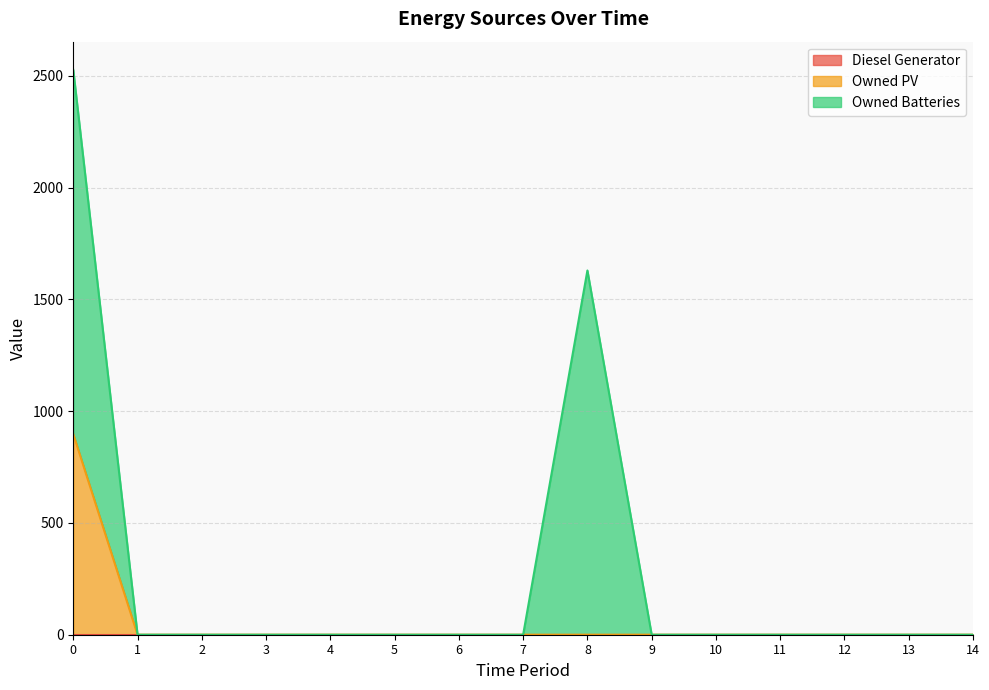

What is the sum of all Owned Batteries values?

3258